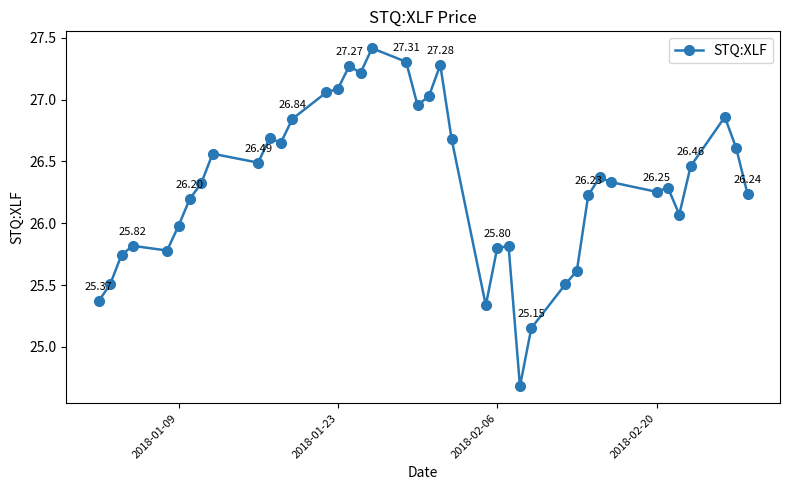

What is the sum of all values?

1052.9